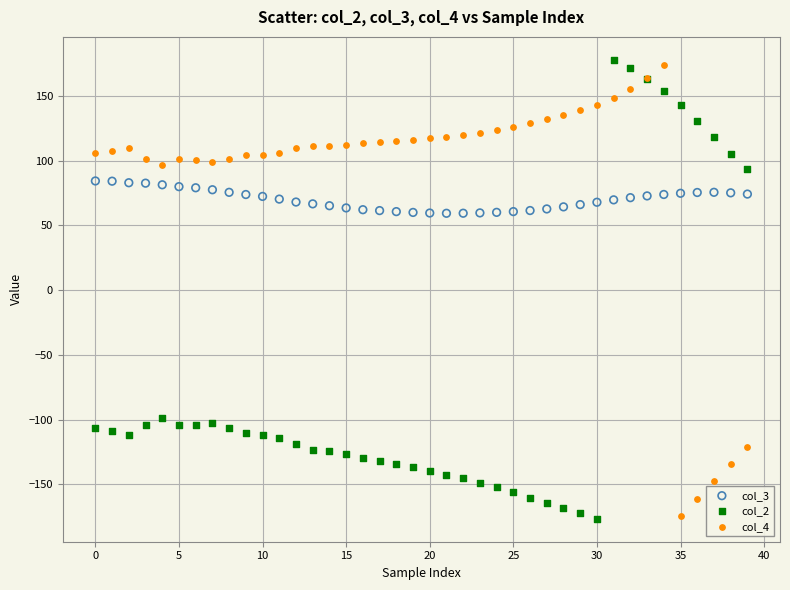

What are all the series names shown in the legend?

col_3, col_2, col_4